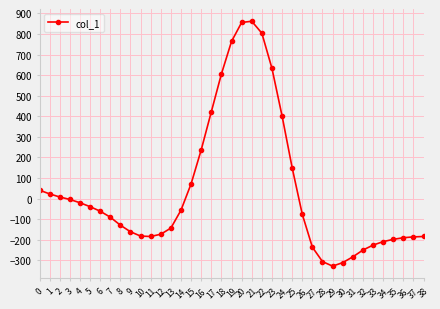

What is the sum of all values?

1655